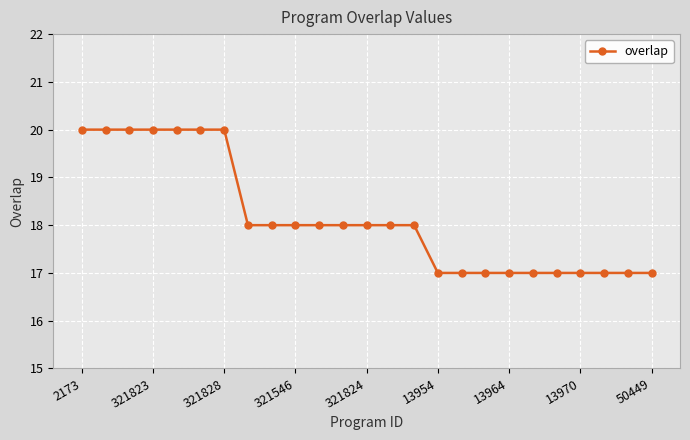

What is the value of the 20th point from the left?

17